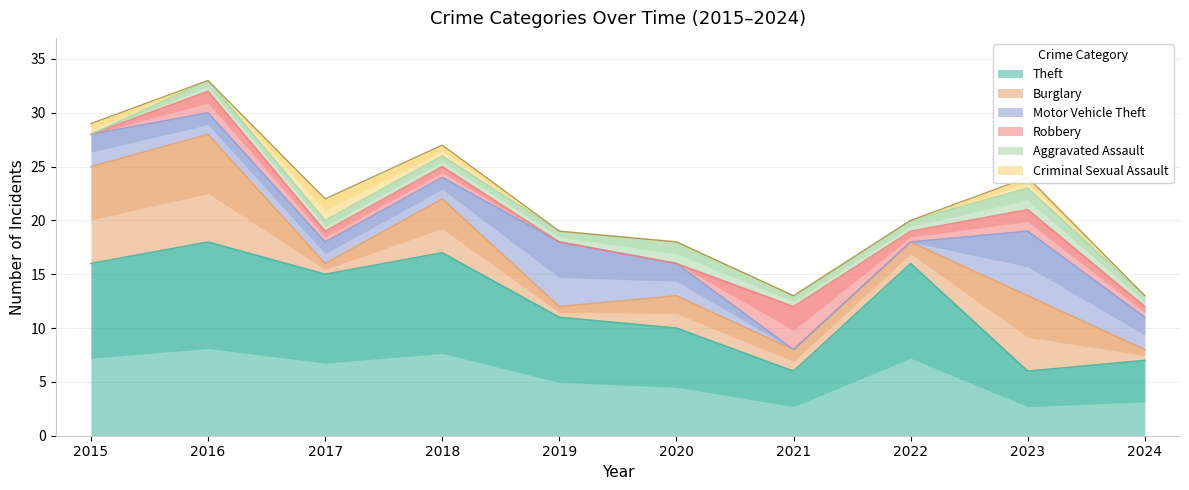

Does the chart have visible grid lines?

Yes